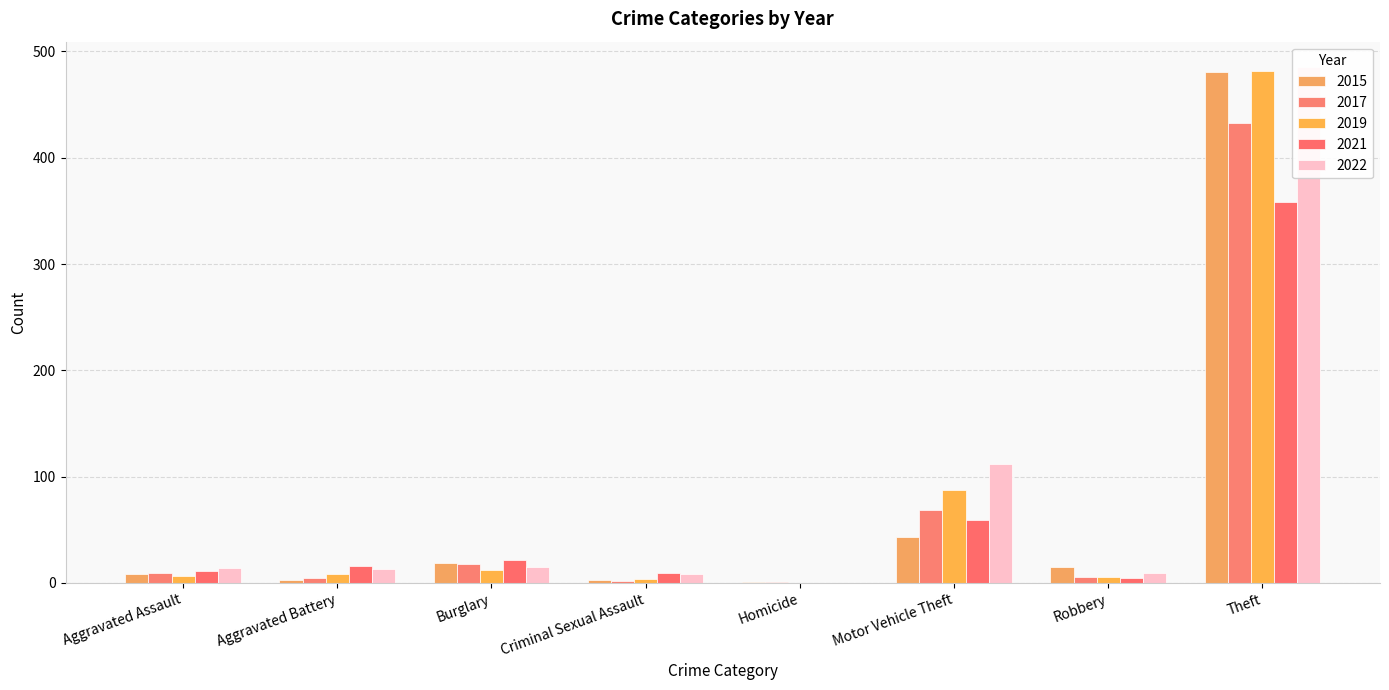

Is it true that 2015 equals 19 at Motor Vehicle Theft?

False